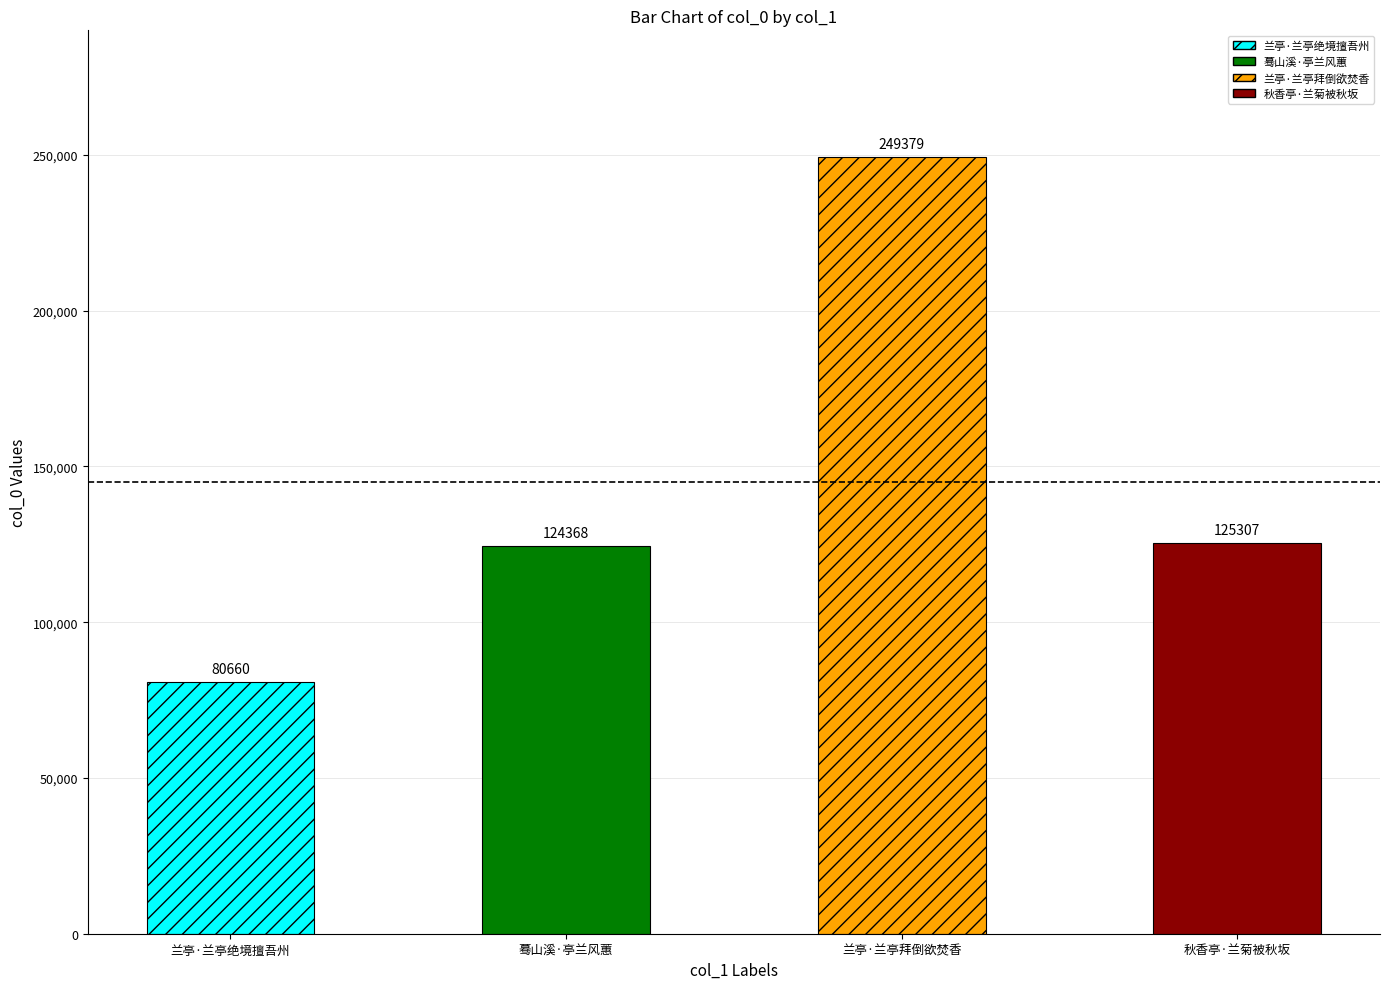

The chart shows a value of 125307 at 秋香亭·兰菊被秋坂. True or false?

True